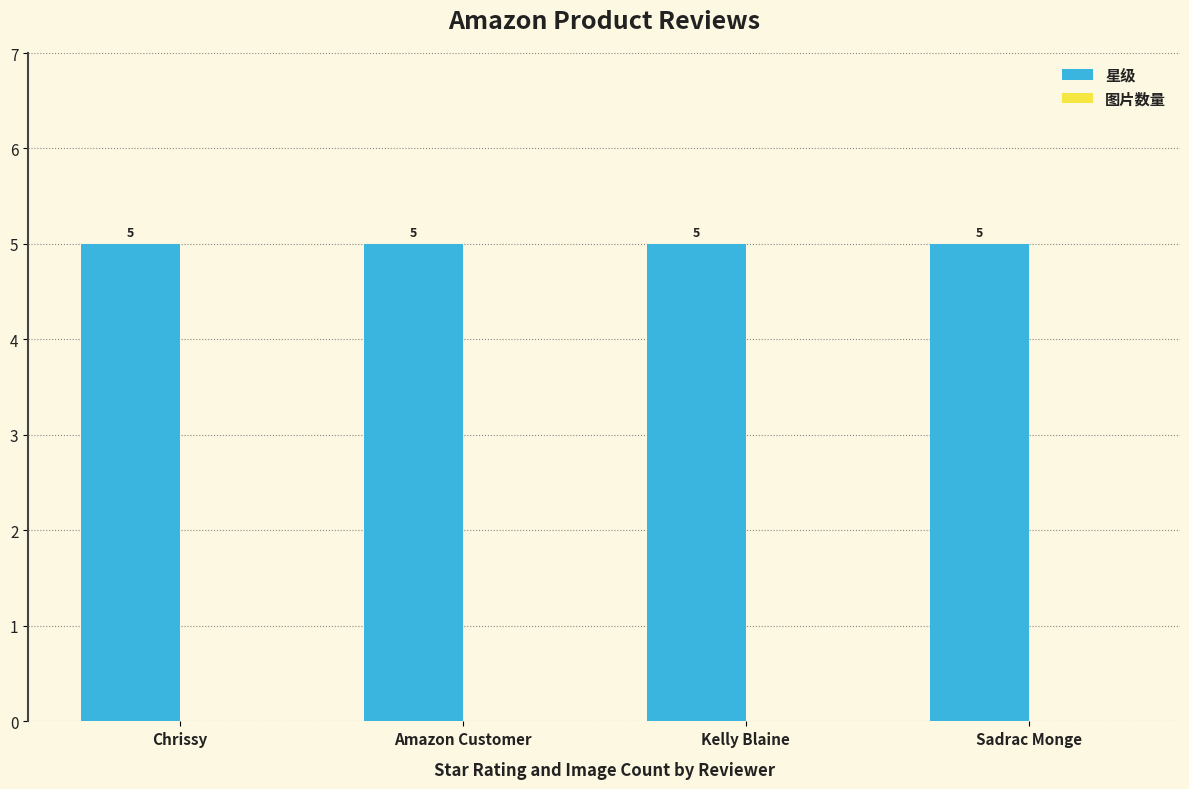

What are all the series names shown in the legend?

星级, 图片数量